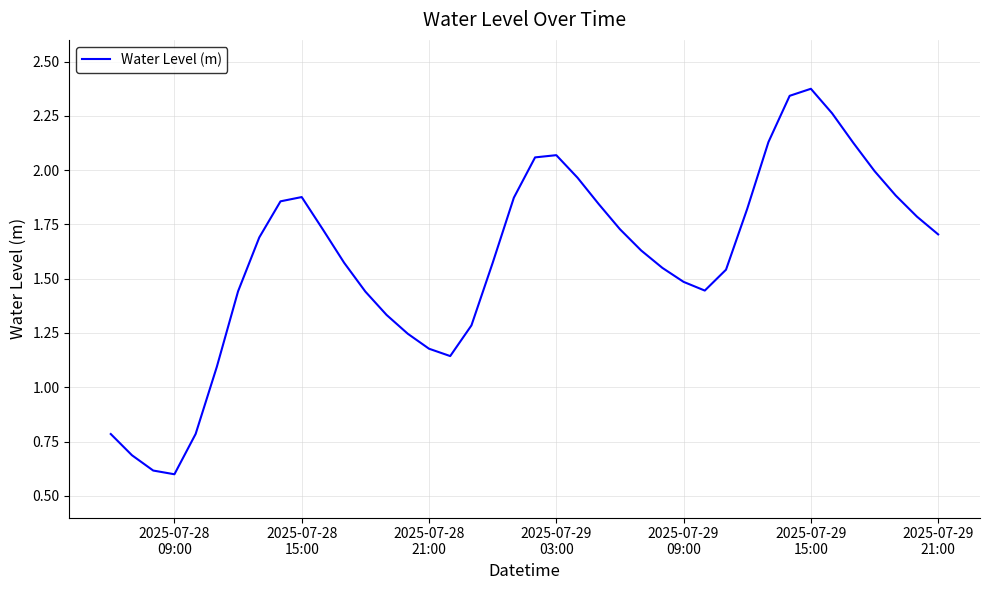

What is the minimum value shown in the chart?

0.6